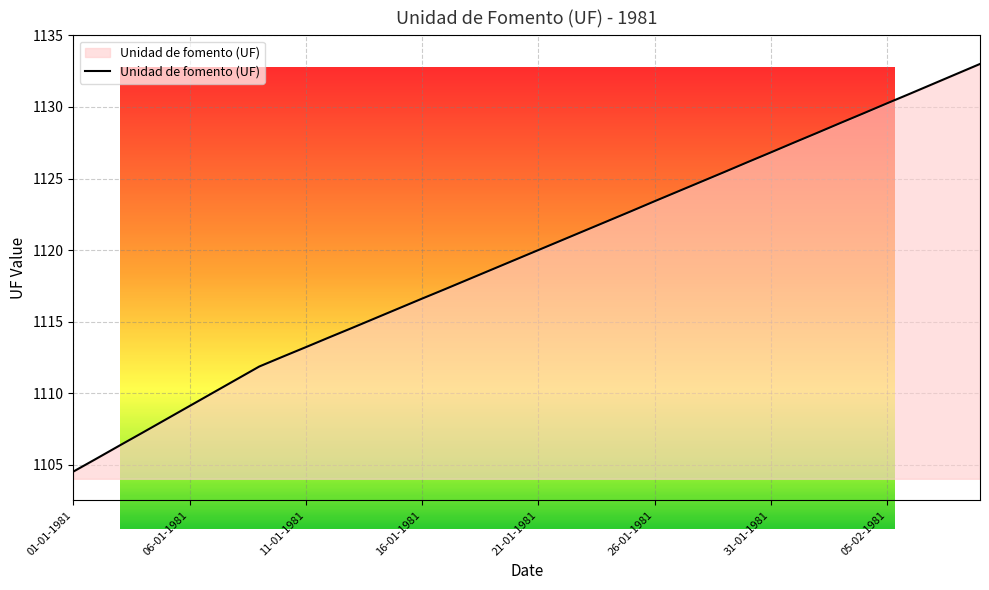

How many lines are shown in the chart?

1